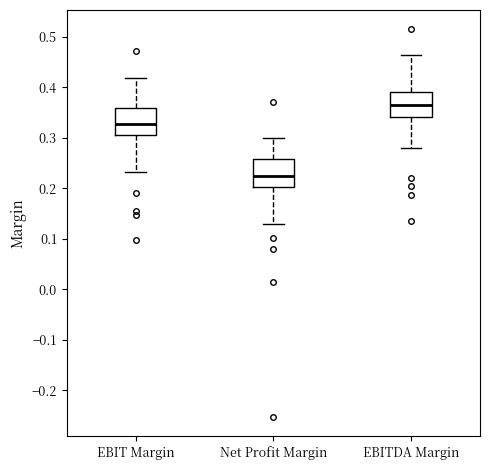

Reading left to right, read every box against the y-axis: the position of its median line, the range the box covers, and the ends of its whiskers. The values are not printed on the chart, so give them approximately, as read against the axis.

EBIT Margin: median 0.33, box 0.30 to 0.36, whiskers 0.23 to 0.42
Net Profit Margin: median 0.22, box 0.20 to 0.26, whiskers 0.13 to 0.30
EBITDA Margin: median 0.36, box 0.34 to 0.39, whiskers 0.28 to 0.46